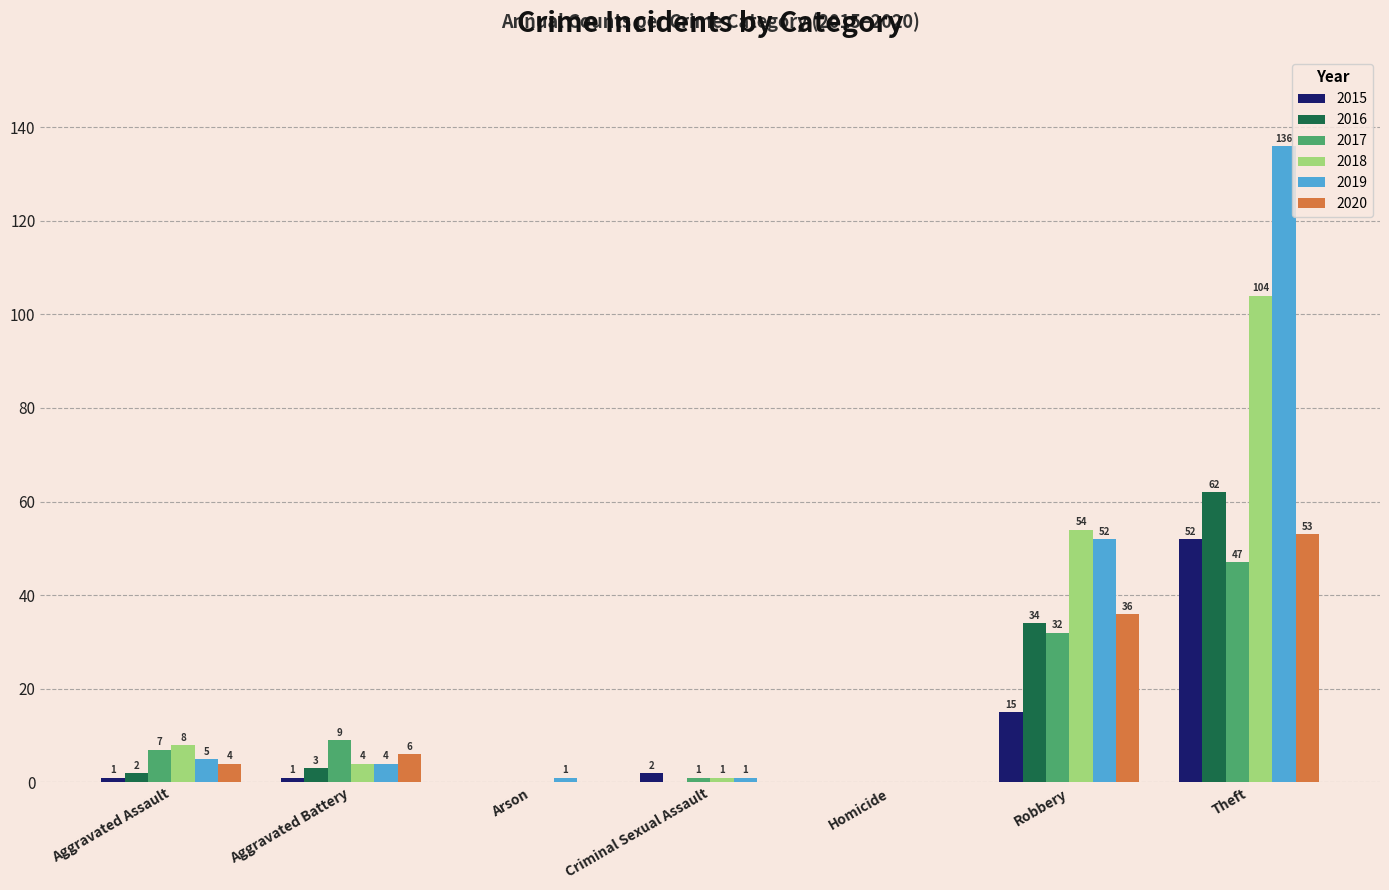

At which label is 2017 closest to 23?

Robbery